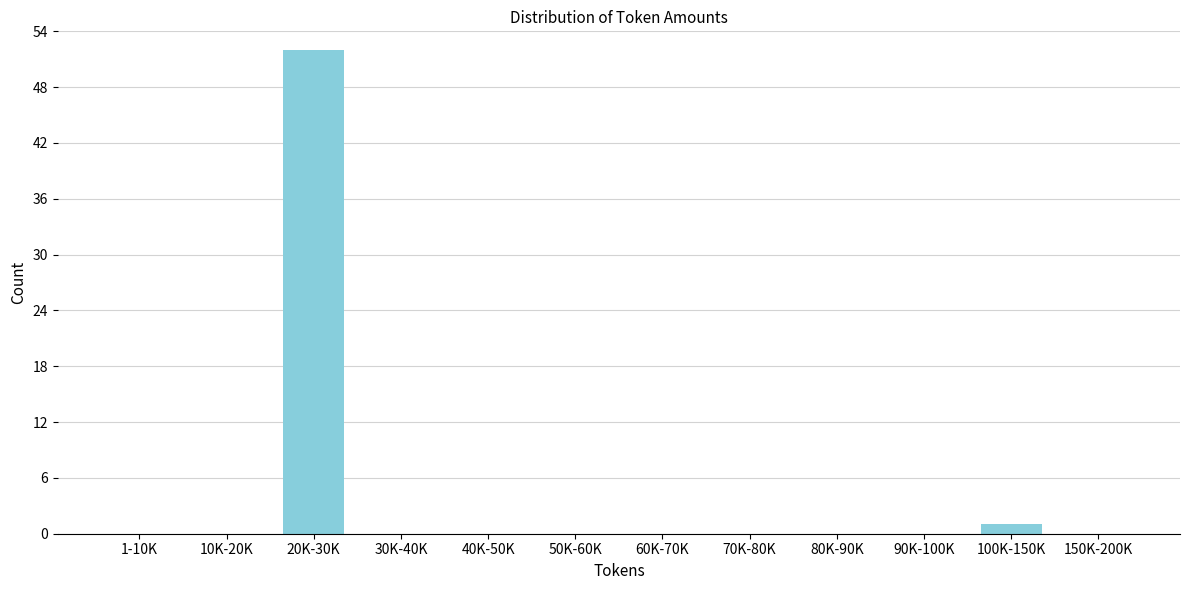

Reading left to right, transcribe all the data shown in this chart.

1-10K=0	10K-20K=0	20K-30K=52	30K-40K=0	40K-50K=0	50K-60K=0	60K-70K=0	70K-80K=0	80K-90K=0	90K-100K=0	100K-150K=1	150K-200K=0